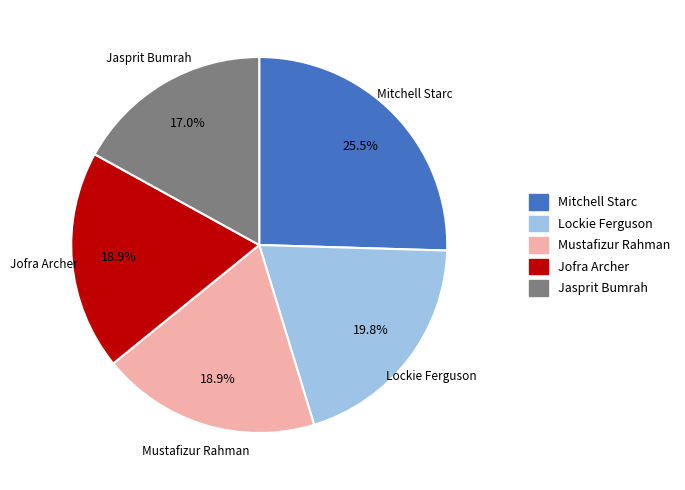

Is there a majority slice in this chart?

No